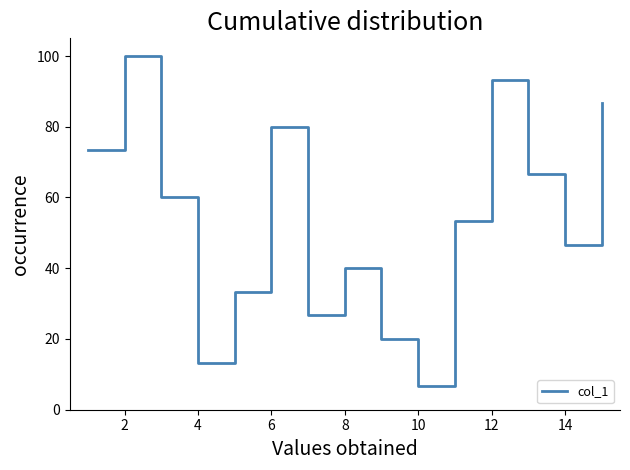

What is the average value?

53.3